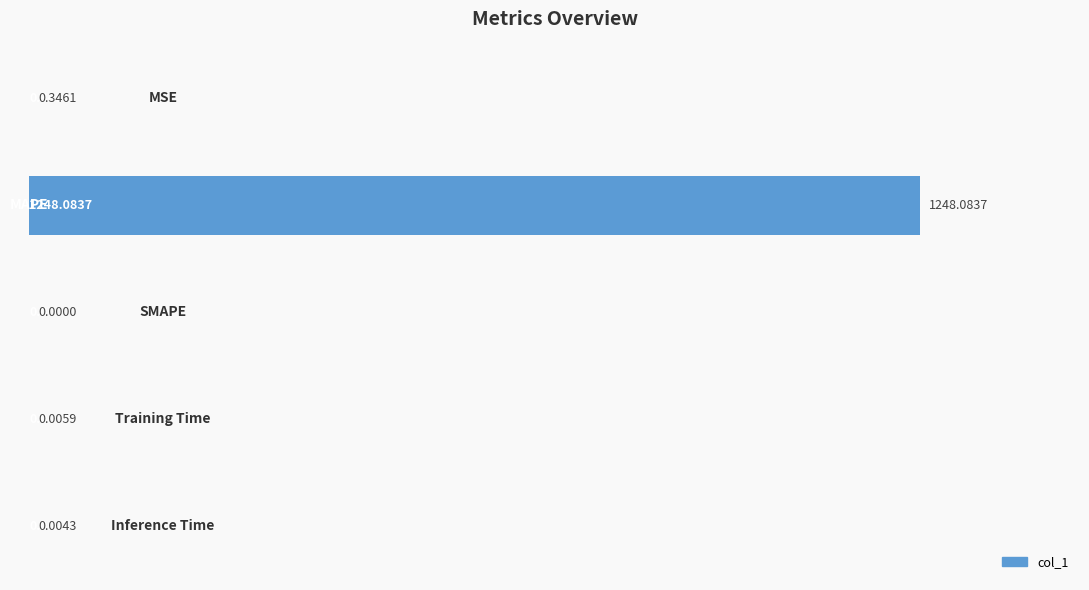

What is the sum of all values?

1248.4